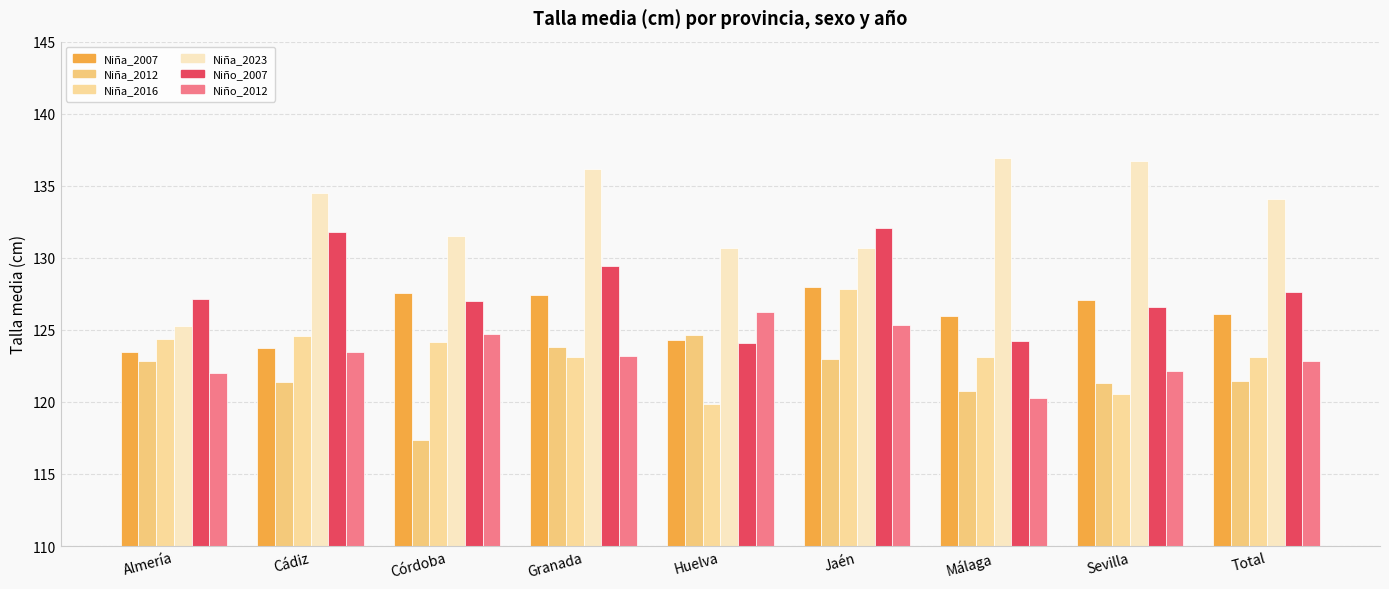

How many distinct data groups are displayed?

6